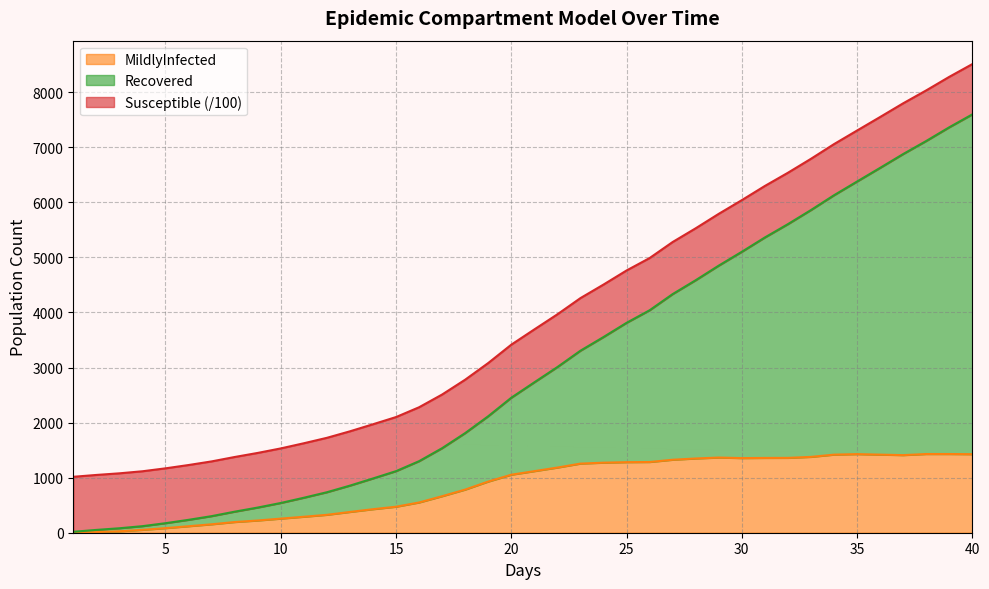

True or false: MildlyInfected and Recovered intersect in this chart.

False